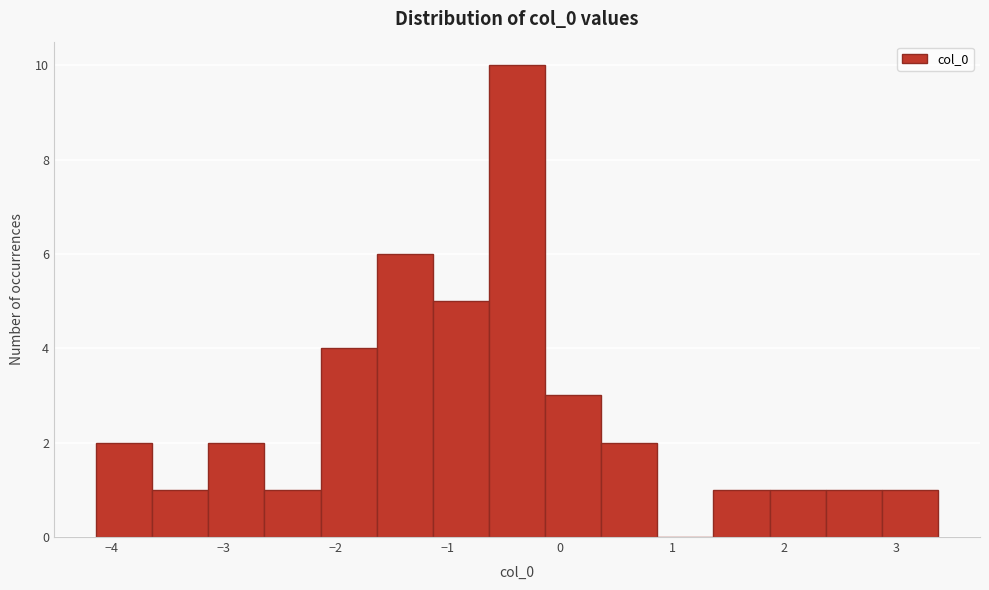

Over which range of the x-axis is the bar tallest?

-0.6 to -0.1